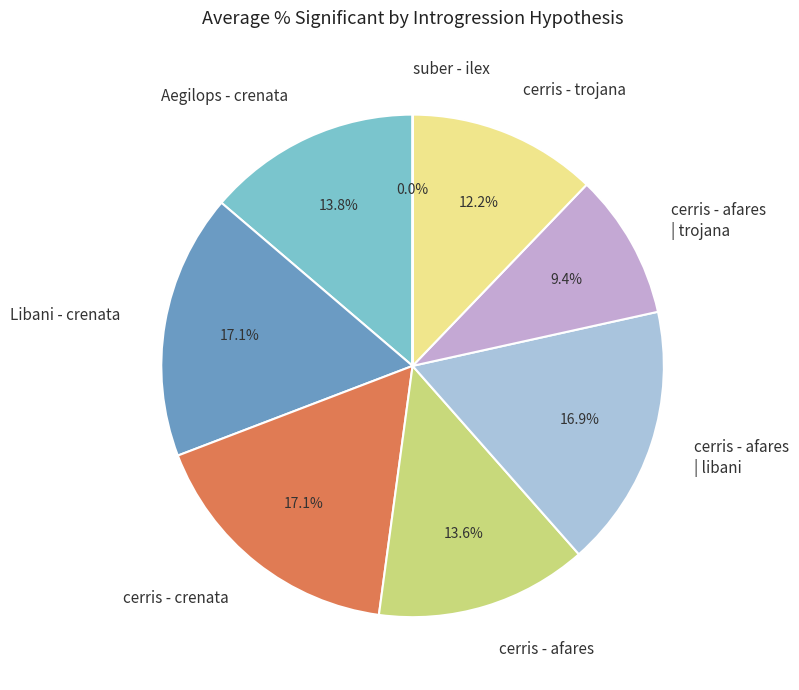

Is cerris - afares the majority of the pie?

No